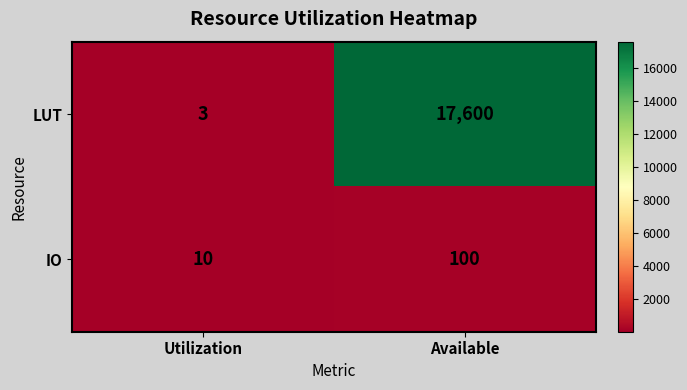

Where is IO nearest to the value 55?

Utilization